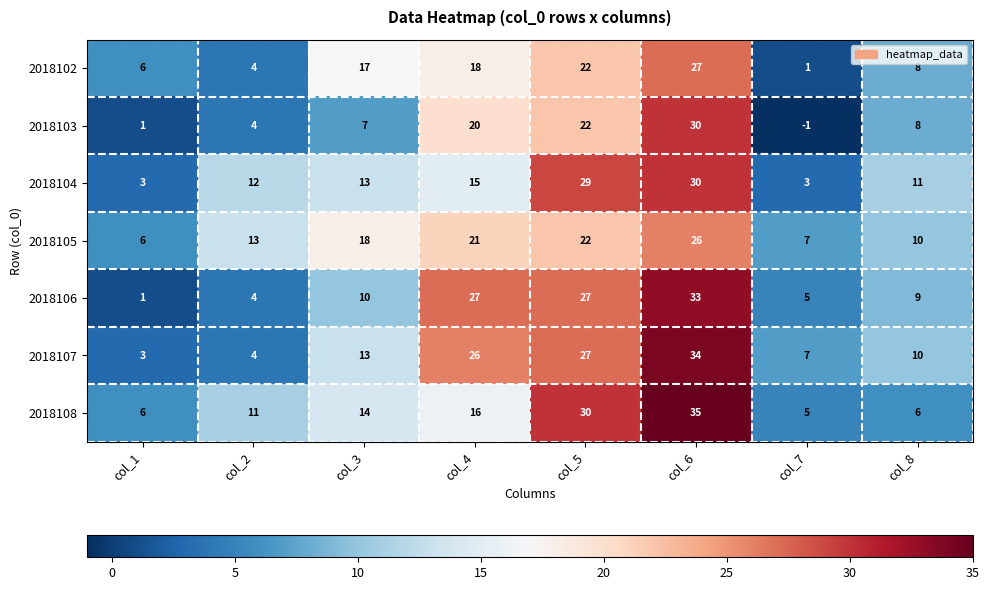

At which category is the sum across all series the highest?

col_6